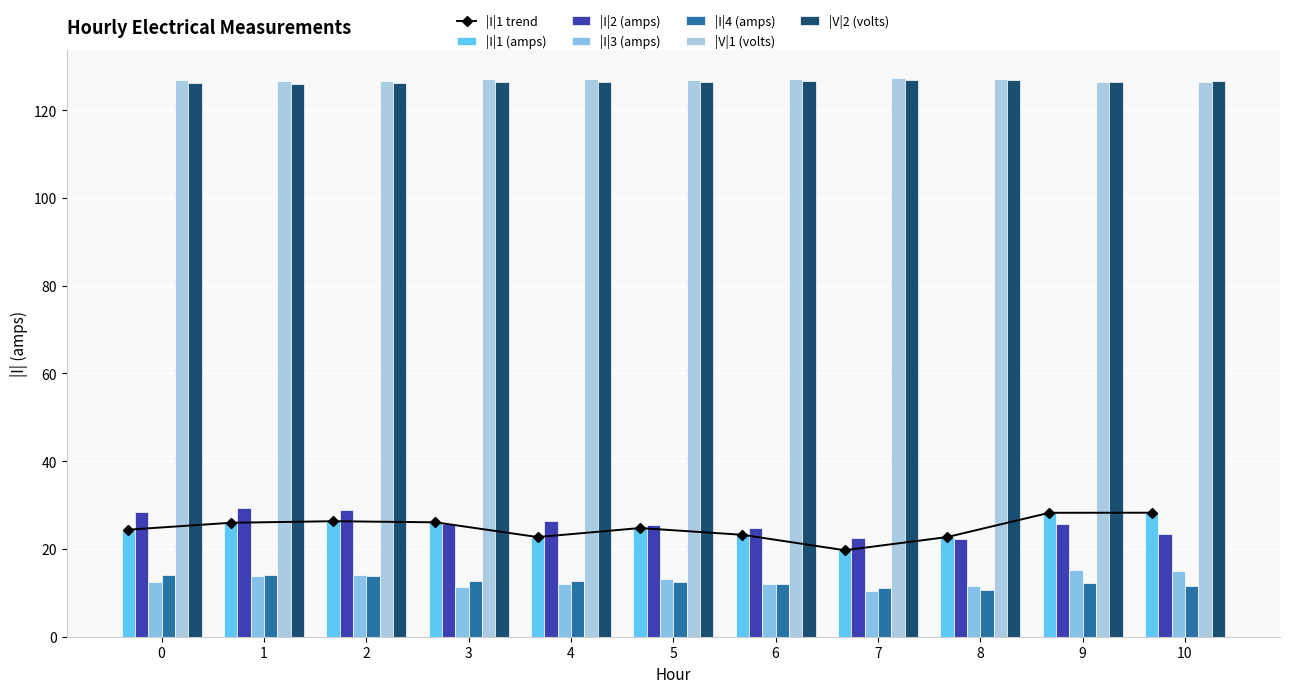

Is it true that |V|2 (volts) equals 176.7 at 10?

False